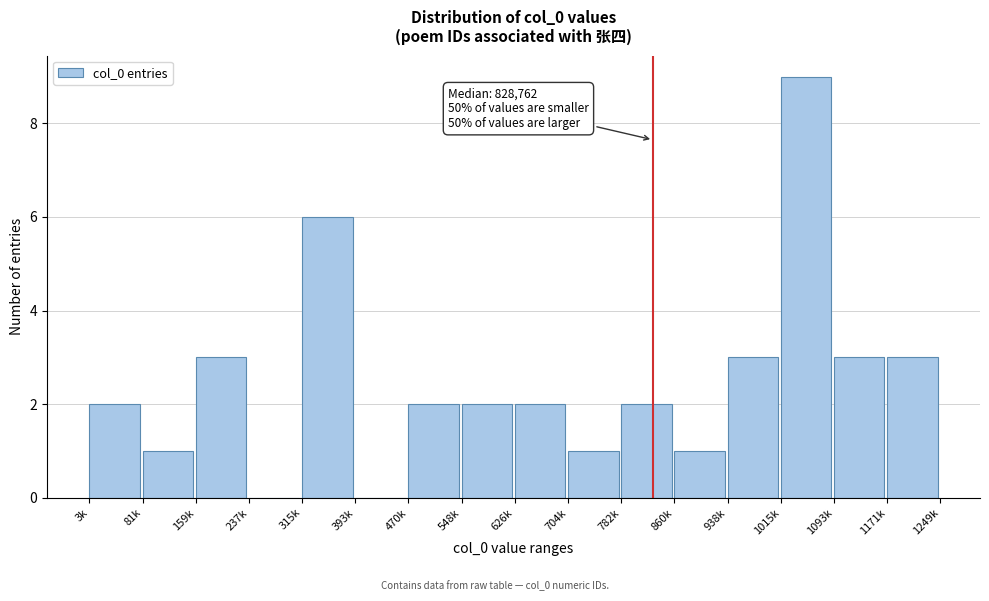

Reading right to left, what are all the values shown in this chart?

1171k=3	1093k=3	1015k=9	938k=3	860k=1	782k=2	704k=1	626k=2	548k=2	470k=2	393k=0	315k=6	237k=0	159k=3	81k=1	3k=2